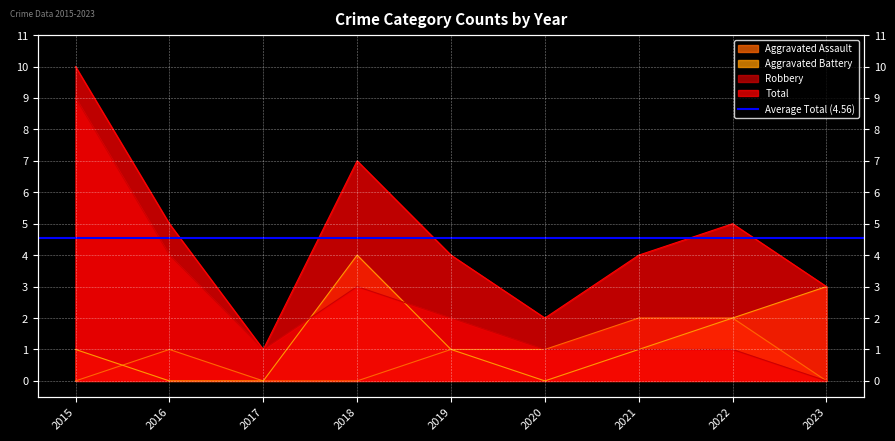

Which series has the largest total across all categories?

Total